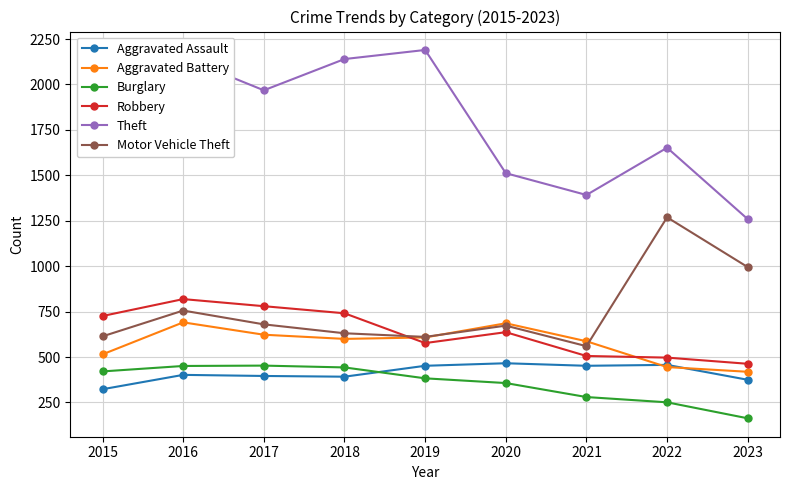

Where is Motor Vehicle Theft nearest to the value 914?

2023